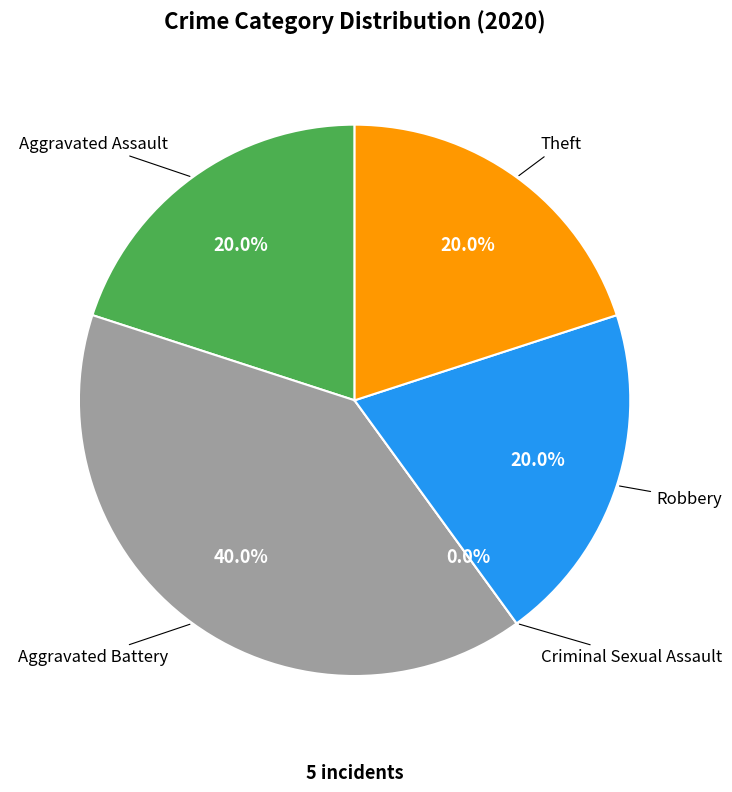

Do Aggravated Battery and Robbery together represent more than half of the pie?

Yes